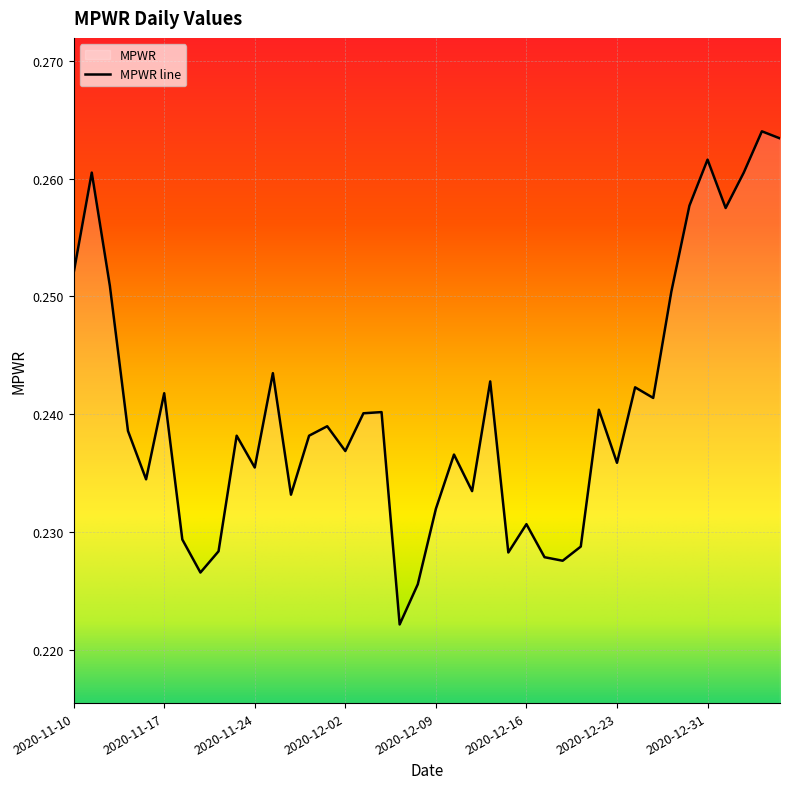

What is the label of the 38th point from the left?

2021-01-05